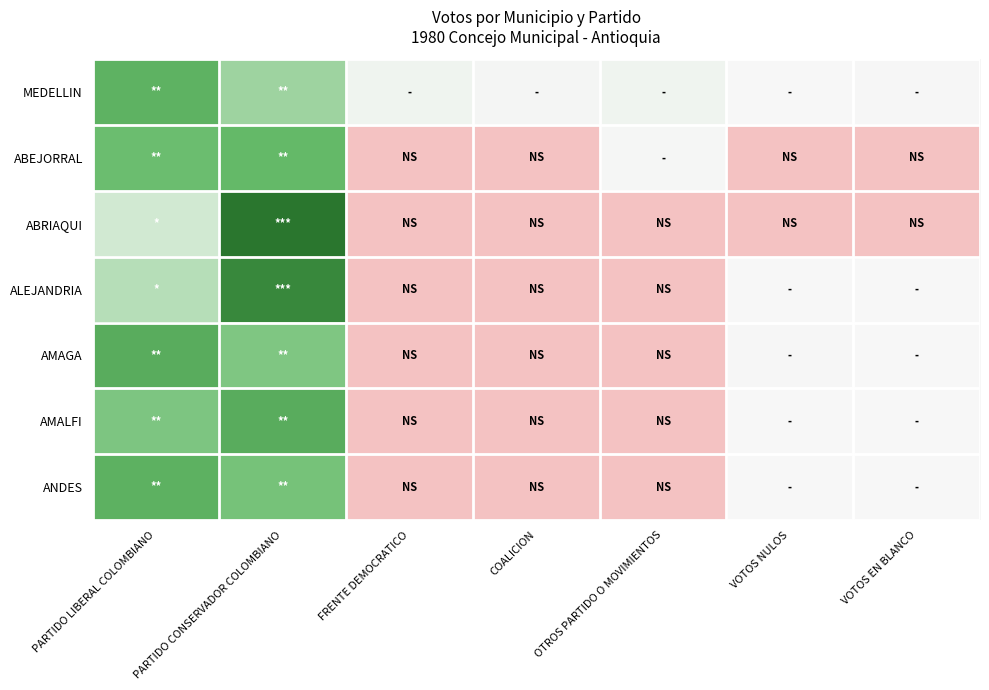

Reading left to right, list all the values displayed in this chart.

MEDELLIN: PARTIDO LIBERAL COLOMBIANO=53.3	PARTIDO CONSERVADOR COLOMBIANO=35.8	FRENTE DEMOCRATICO=4.1	COALICION=2.0	OTROS PARTIDO O MOVIMIENTOS=4.0	VOTOS NULOS=0.2	VOTOS EN BLANCO=0.6
ABEJORRAL: PARTIDO LIBERAL COLOMBIANO=48.5	PARTIDO CONSERVADOR COLOMBIANO=50.6	FRENTE DEMOCRATICO=0.0	COALICION=0.0	OTROS PARTIDO O MOVIMIENTOS=0.9	VOTOS NULOS=0.0	VOTOS EN BLANCO=0.0
ABRIAQUI: PARTIDO LIBERAL COLOMBIANO=20.2	PARTIDO CONSERVADOR COLOMBIANO=79.8	FRENTE DEMOCRATICO=0.0	COALICION=0.0	OTROS PARTIDO O MOVIMIENTOS=0.0	VOTOS NULOS=0.0	VOTOS EN BLANCO=0.0
ALEJANDRIA: PARTIDO LIBERAL COLOMBIANO=29.6	PARTIDO CONSERVADOR COLOMBIANO=70.2	FRENTE DEMOCRATICO=0.0	COALICION=0.0	OTROS PARTIDO O MOVIMIENTOS=0.0	VOTOS NULOS=0.1	VOTOS EN BLANCO=0.1
AMAGA: PARTIDO LIBERAL COLOMBIANO=55.7	PARTIDO CONSERVADOR COLOMBIANO=43.7	FRENTE DEMOCRATICO=0.0	COALICION=0.0	OTROS PARTIDO O MOVIMIENTOS=0.0	VOTOS NULOS=0.4	VOTOS EN BLANCO=0.2
AMALFI: PARTIDO LIBERAL COLOMBIANO=44.1	PARTIDO CONSERVADOR COLOMBIANO=55.5	FRENTE DEMOCRATICO=0.0	COALICION=0.0	OTROS PARTIDO O MOVIMIENTOS=0.0	VOTOS NULOS=0.2	VOTOS EN BLANCO=0.1
ANDES: PARTIDO LIBERAL COLOMBIANO=53.5	PARTIDO CONSERVADOR COLOMBIANO=45.9	FRENTE DEMOCRATICO=0.0	COALICION=0.0	OTROS PARTIDO O MOVIMIENTOS=0.0	VOTOS NULOS=0.4	VOTOS EN BLANCO=0.2